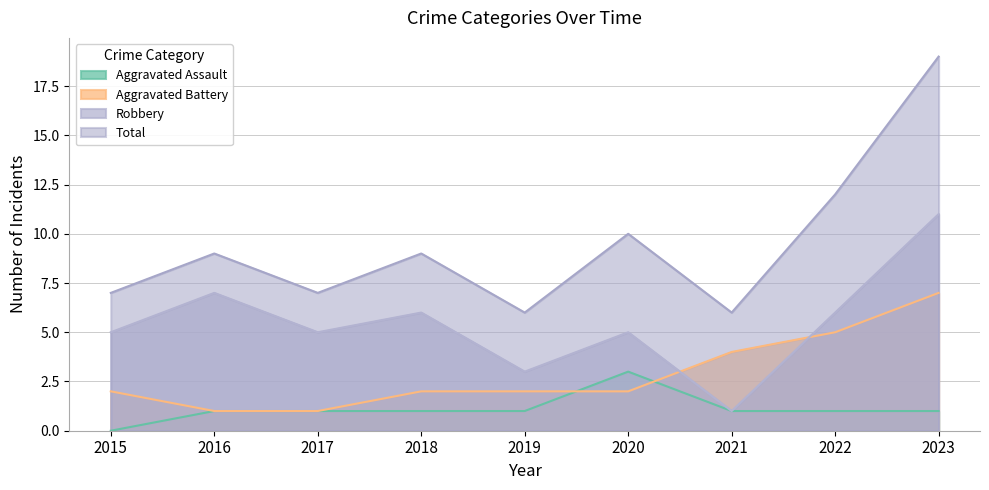

What are all the series names shown in the legend?

Aggravated Assault, Aggravated Battery, Robbery, Total